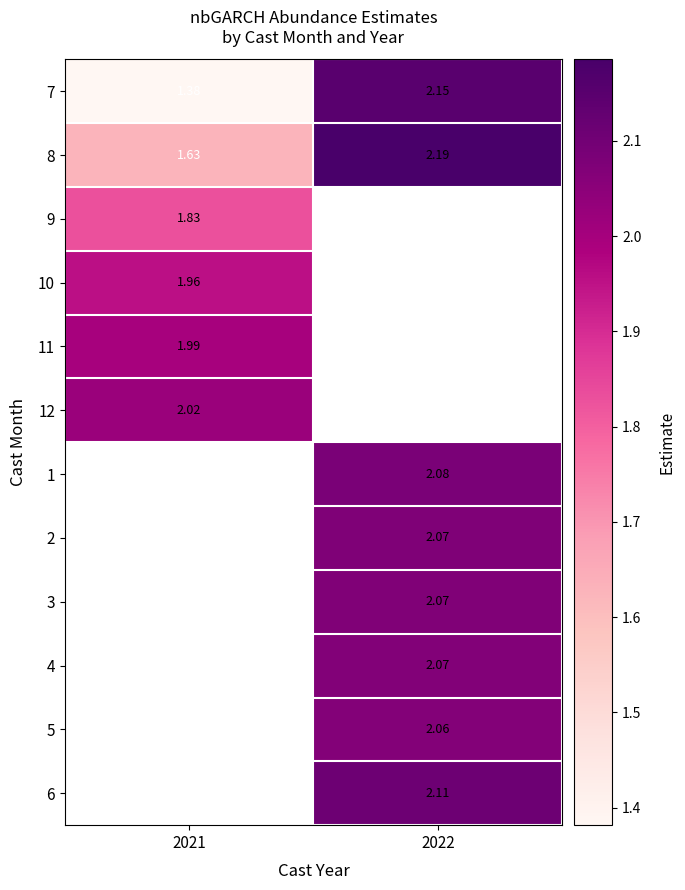

Is the value of 8 at 2022 greater than the value of 5 at 2022?

Yes